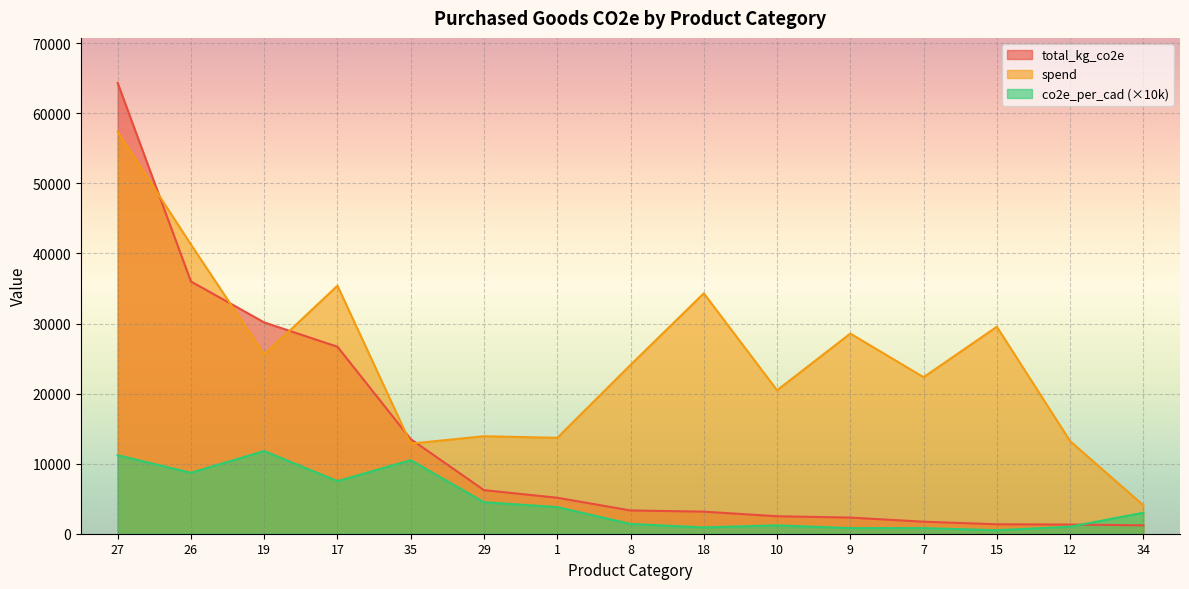

How many data points does each series have?

15